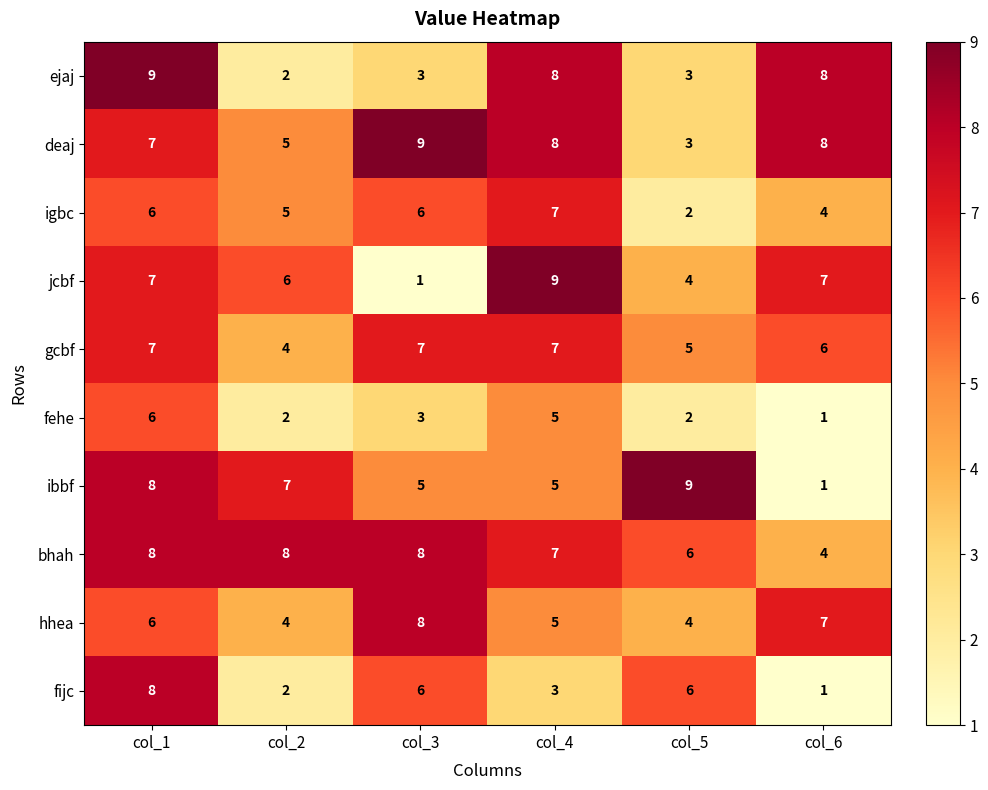

What is the difference between the highest and lowest values at col_5?

7